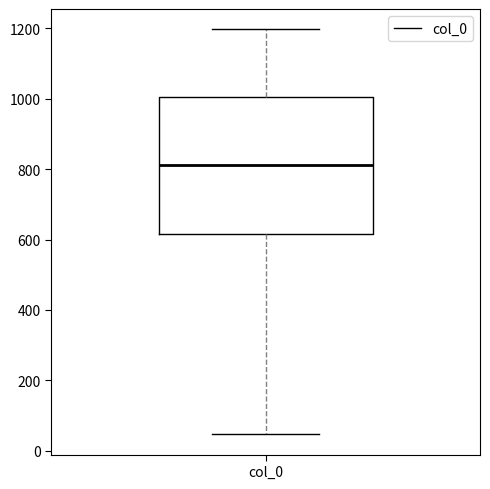

Where does the median line of the box for col_0 sit on the y-axis? The values are not printed on the chart, so give them approximately, as read against the axis.

820